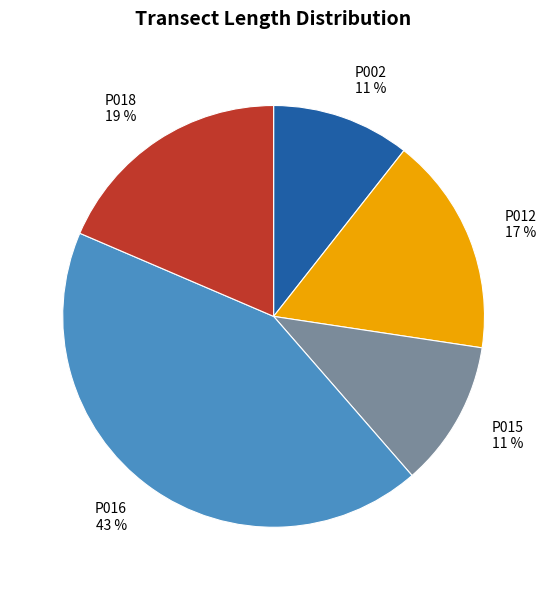

Does P016 represent more than half of the total?

No